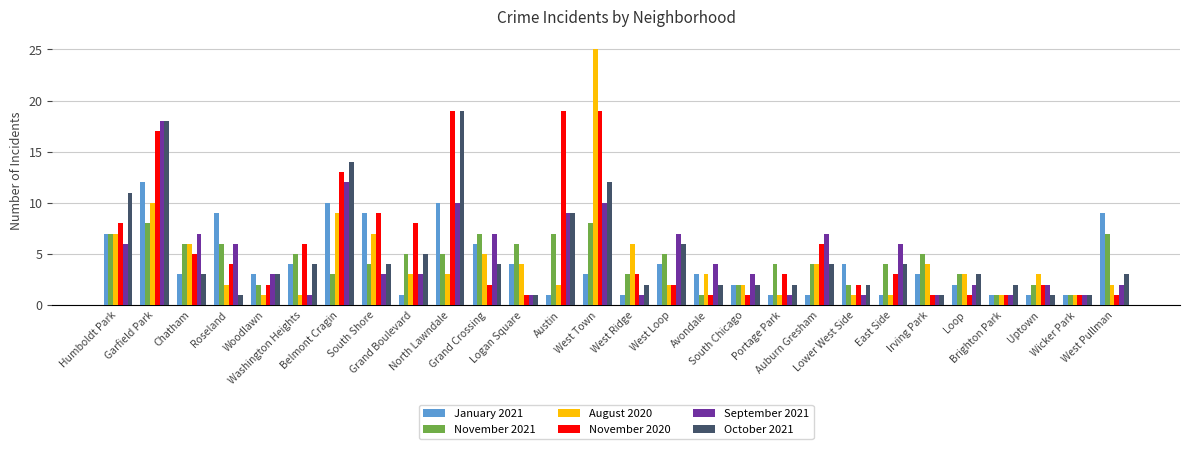

What is the difference between the second highest and second lowest values in the November 2021 series?

7